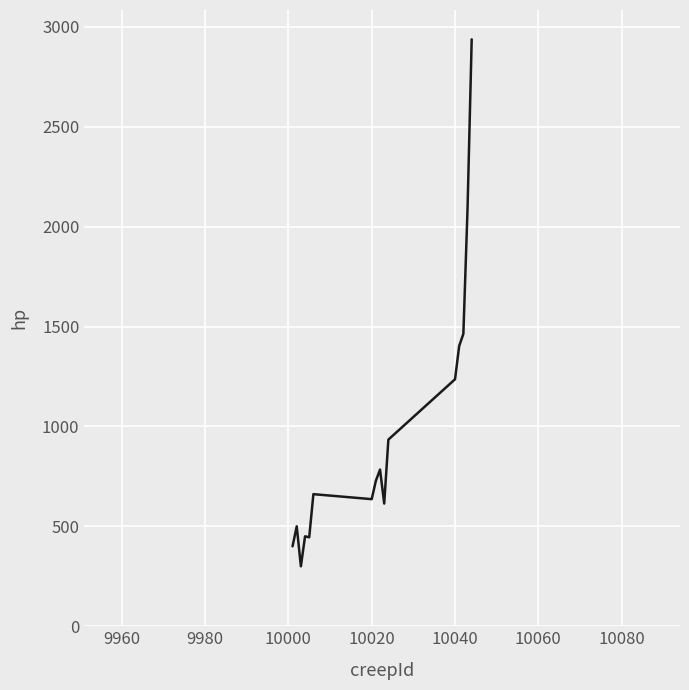

What is the smallest value displayed?

300